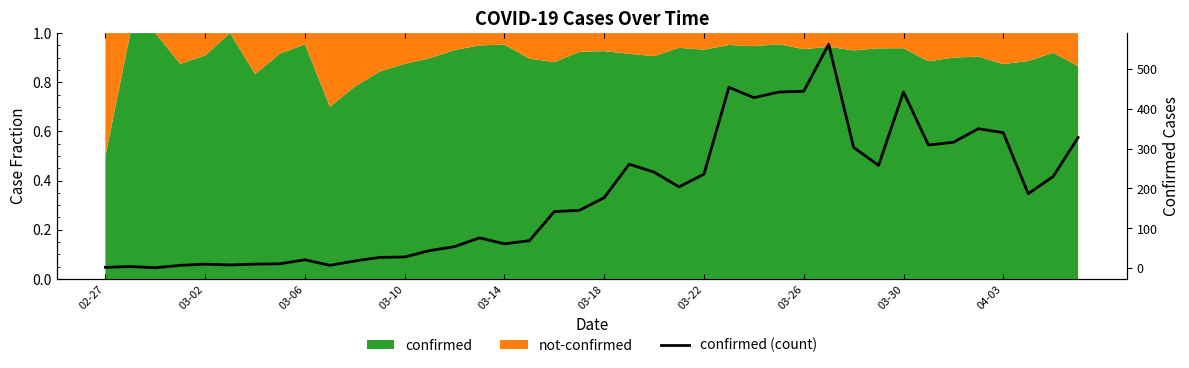

What is the sum of all values?

7257